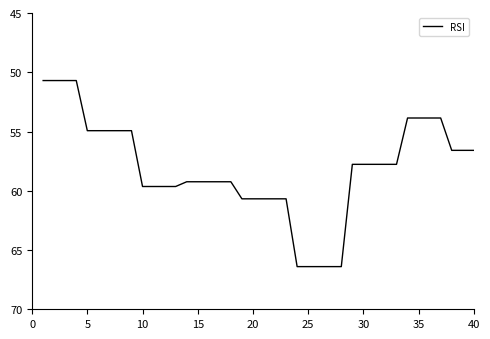

What is the difference between the maximum and minimum values?

15.7